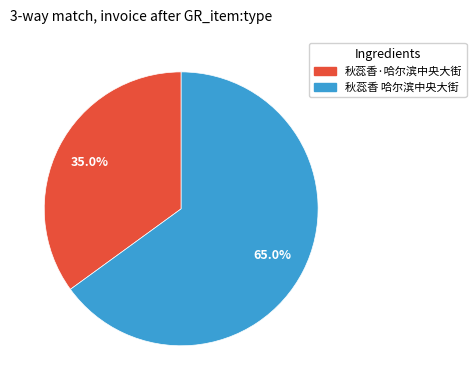

How much of the chart is everything except 秋蕊香·哈尔滨中央大街?

65.0%